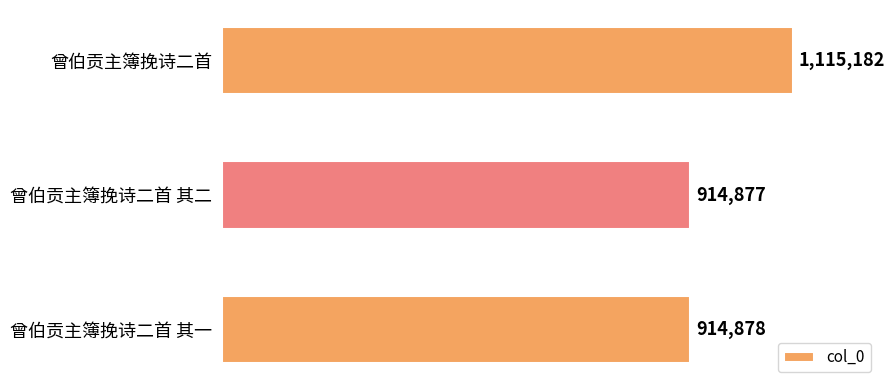

At which category does the chart reach its minimum across all series?

曾伯贡主簿挽诗二首 其二